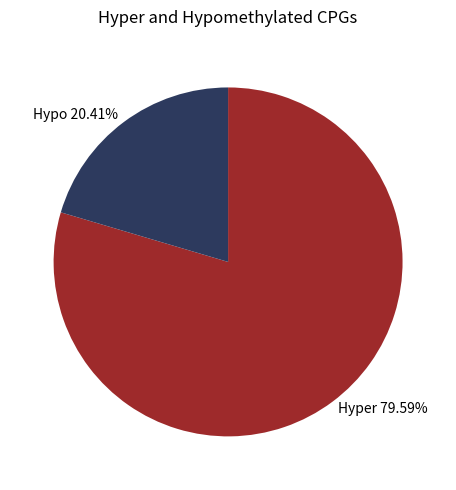

Do Hyper 79.59% and Hypo 20.41% together represent more than half of the pie?

Yes